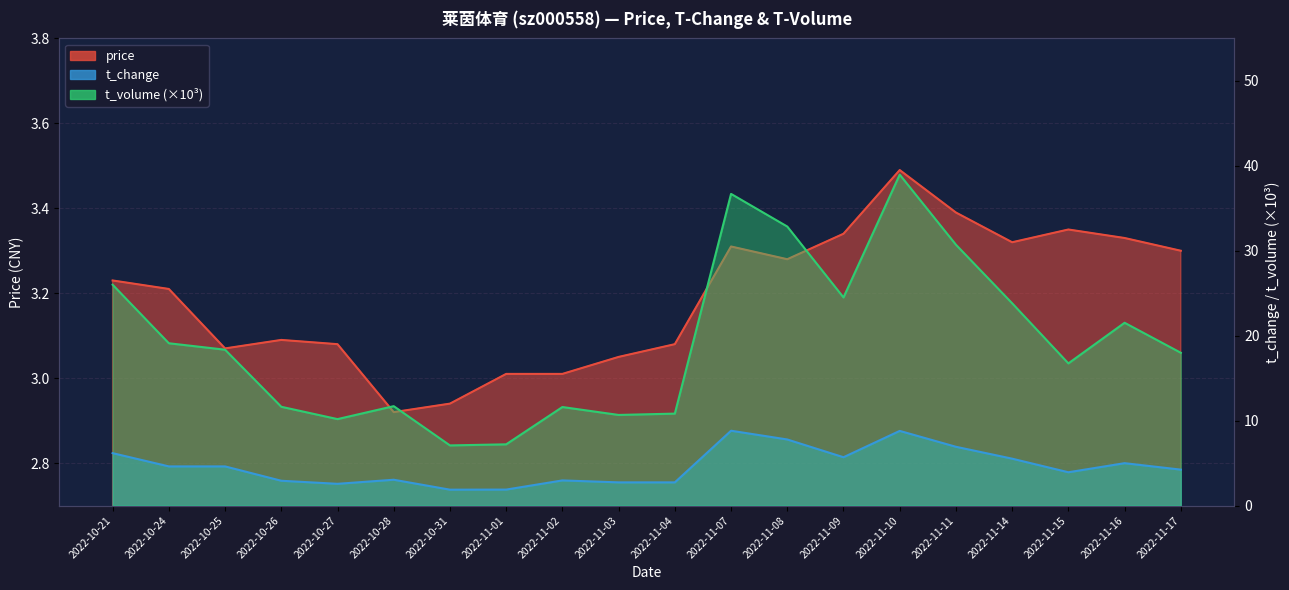

What is the average value of the price series?

3.2